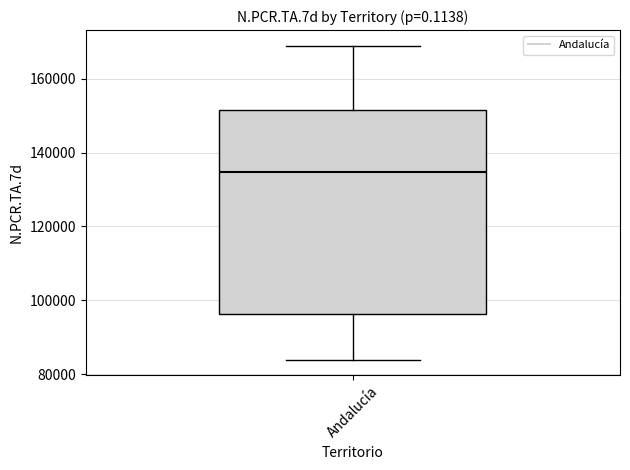

Where does the median line of the box for Andalucía sit on the y-axis? The values are not printed on the chart, so give them approximately, as read against the axis.

134000